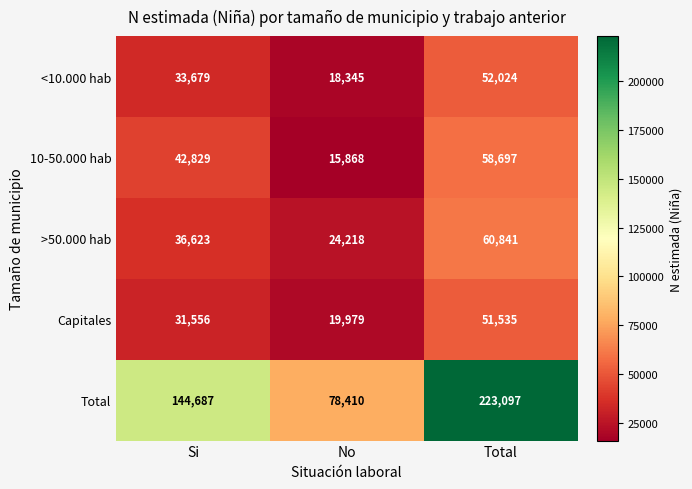

What is the minimum value for <10.000 hab?

18345